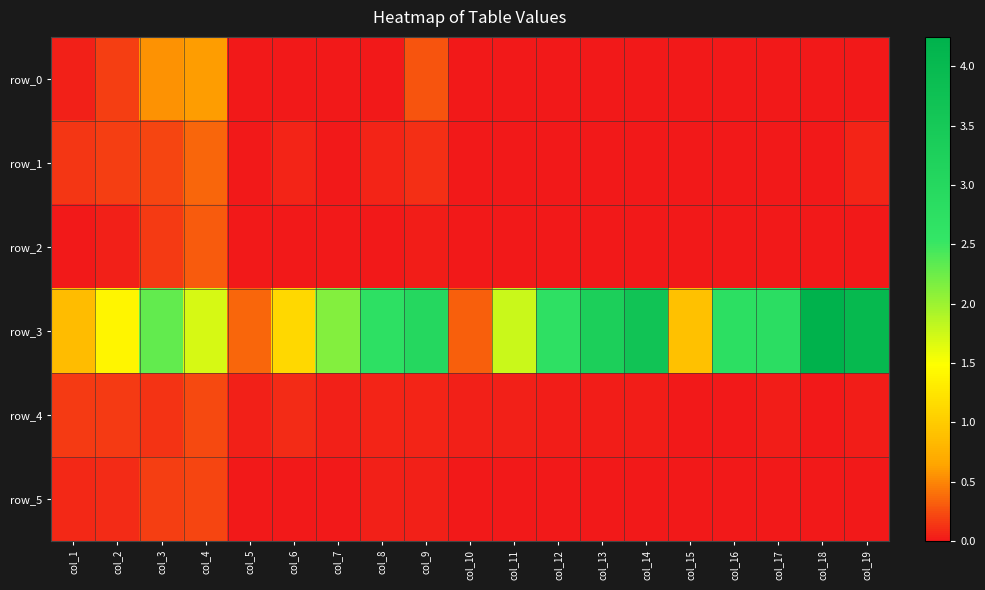

List the series in order of their peak value, lowest first.

row_5, row_4, row_2, row_1, row_0, row_3